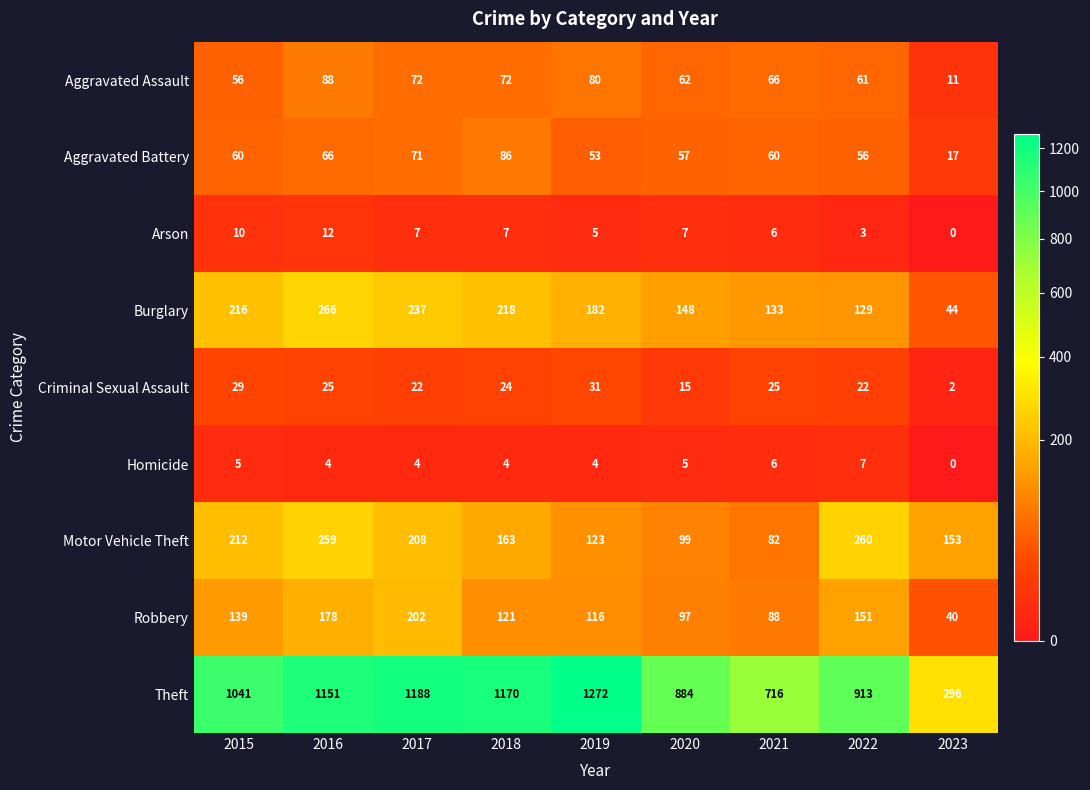

At which category is the sum across all series the highest?

2016